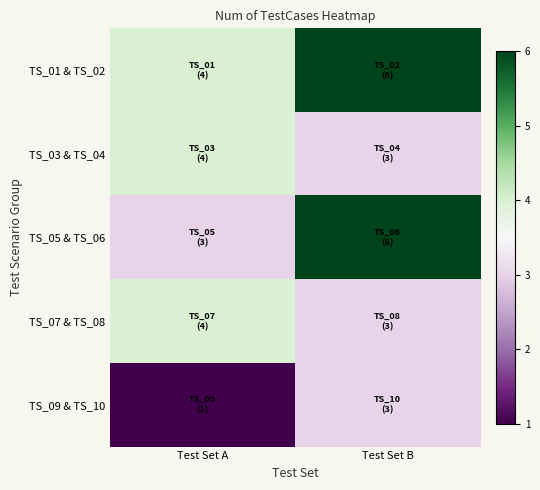

Which series has the widest spread of values?

TS_05 & TS_06